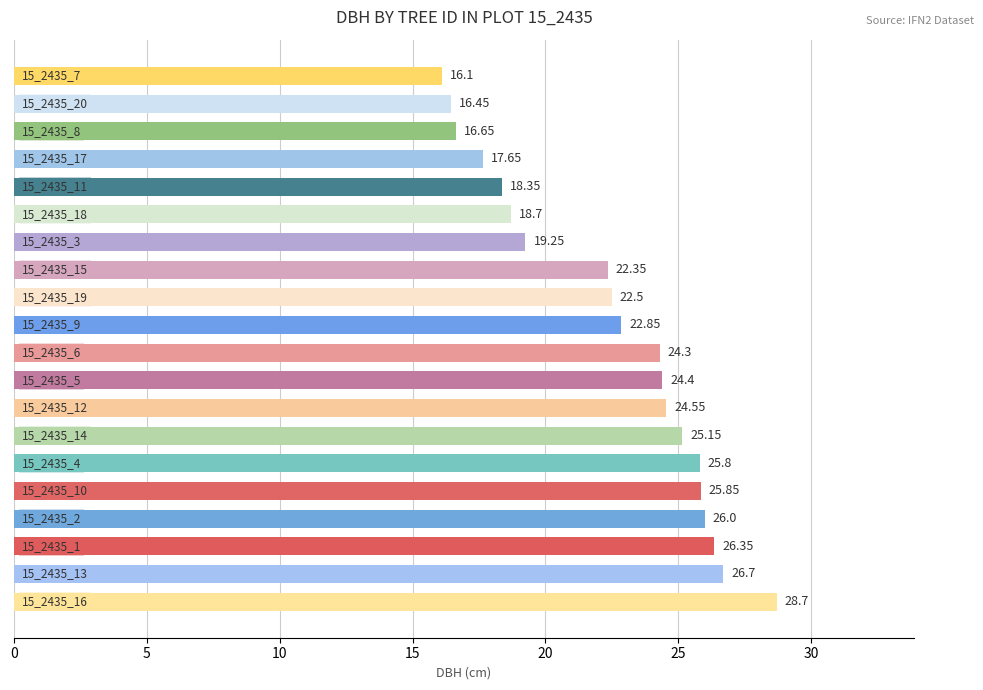

What is the difference between the second highest and minimum values?

10.6